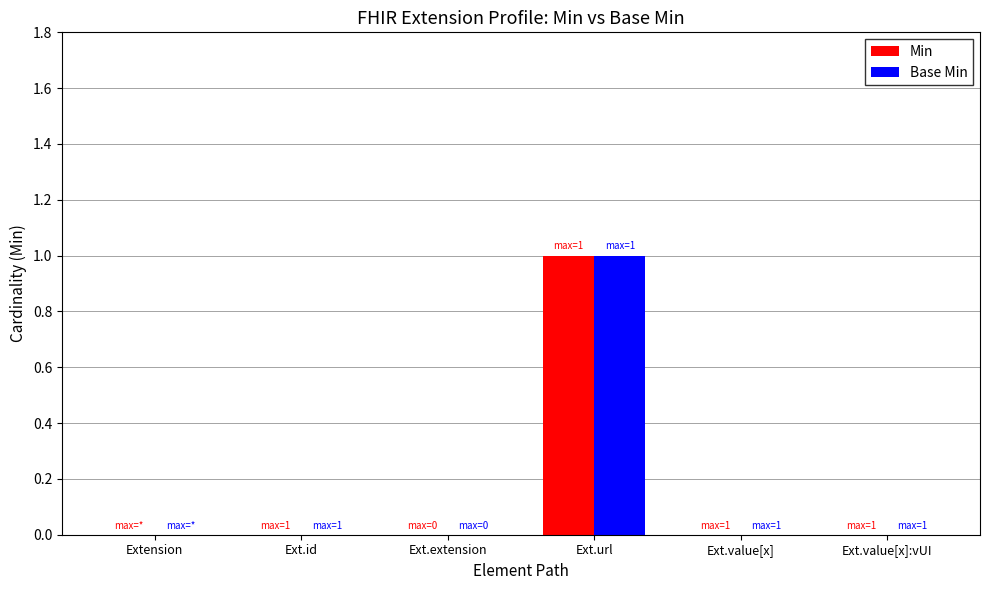

True or false: Base Min has a value of 1 at Ext.id.

False